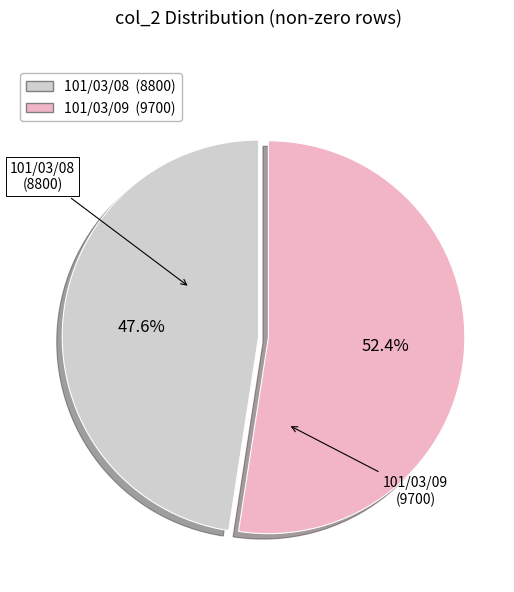

The 101/03/09 slice represents 39% of the pie. True or false?

False